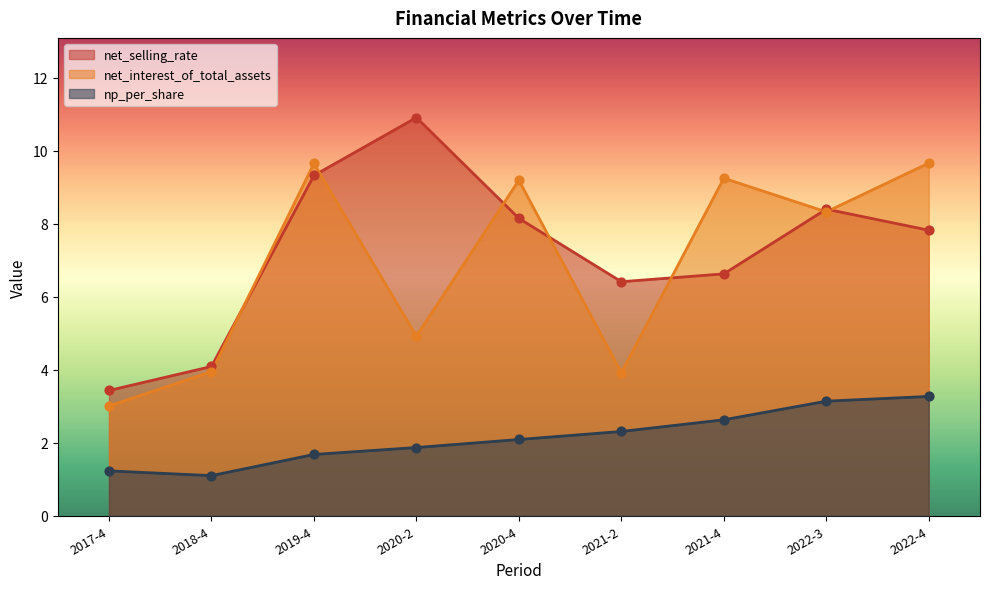

Which series contains the lowest Y value?

np_per_share